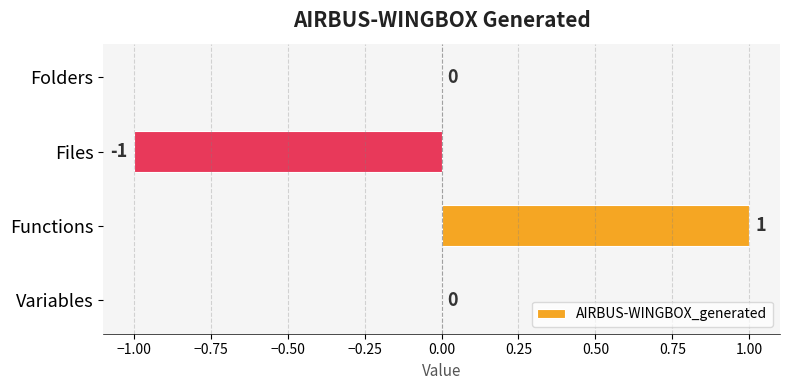

Which label corresponds to the largest value in the chart?

Functions